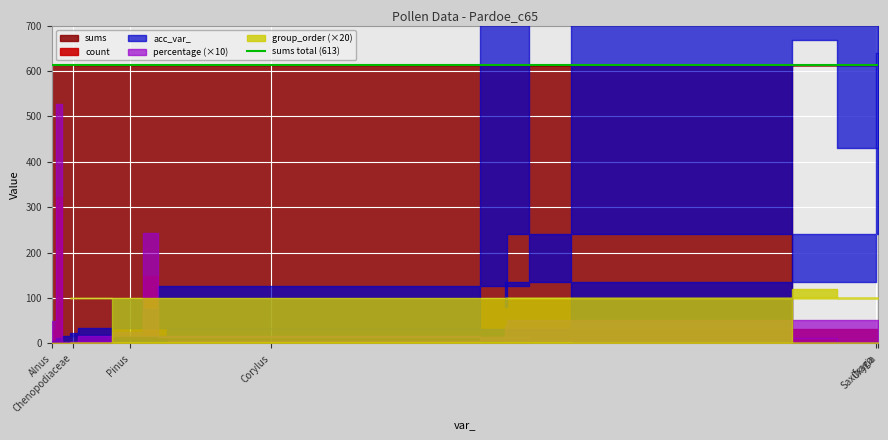

Rank the categories by count value from highest to lowest.

Betula, Pinus, Oxyria, Alnus, Poaceae, Salix, Cyperaceae, Picea, Selaginella, Corylus, Carpinus, Caryophyllaceae, Chenopodiaceae, Empetrum, Leguminosae, Ranunculaceae, Saxifraga, Viola